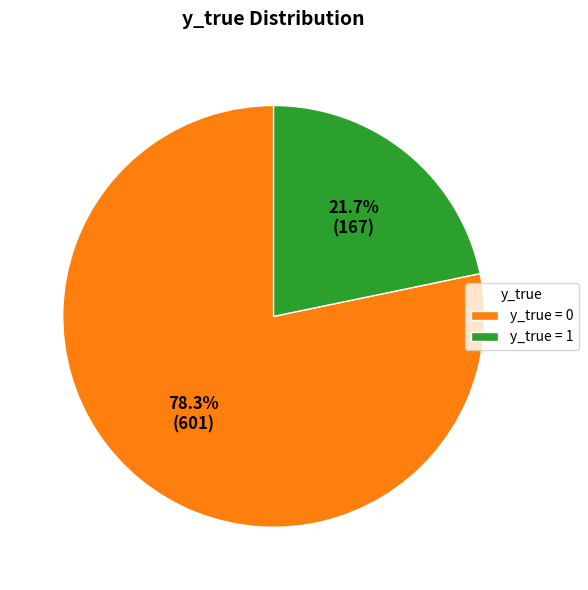

Which slice is the largest?

y_true = 0